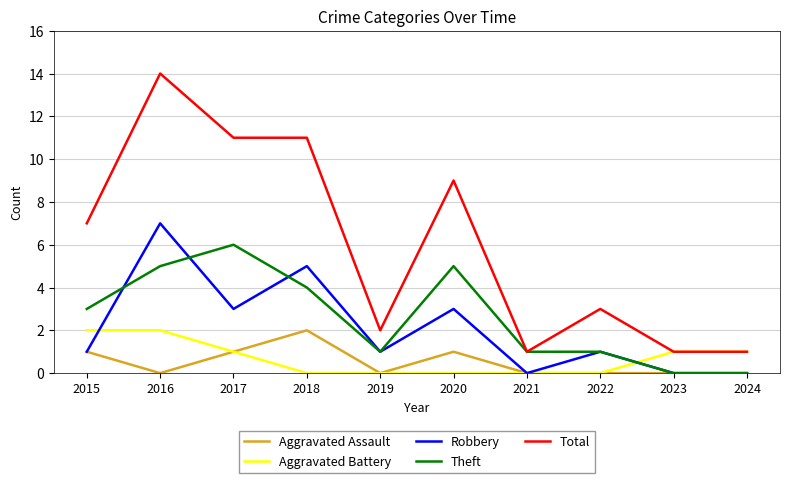

At how many categories does at least one series exceed 5?

5